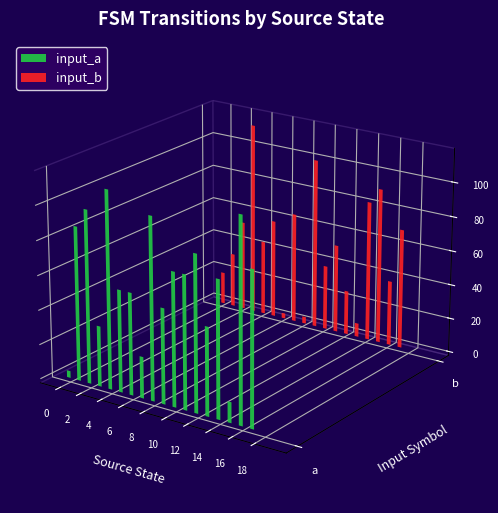

What is the approximate value of input_a at 17?

1